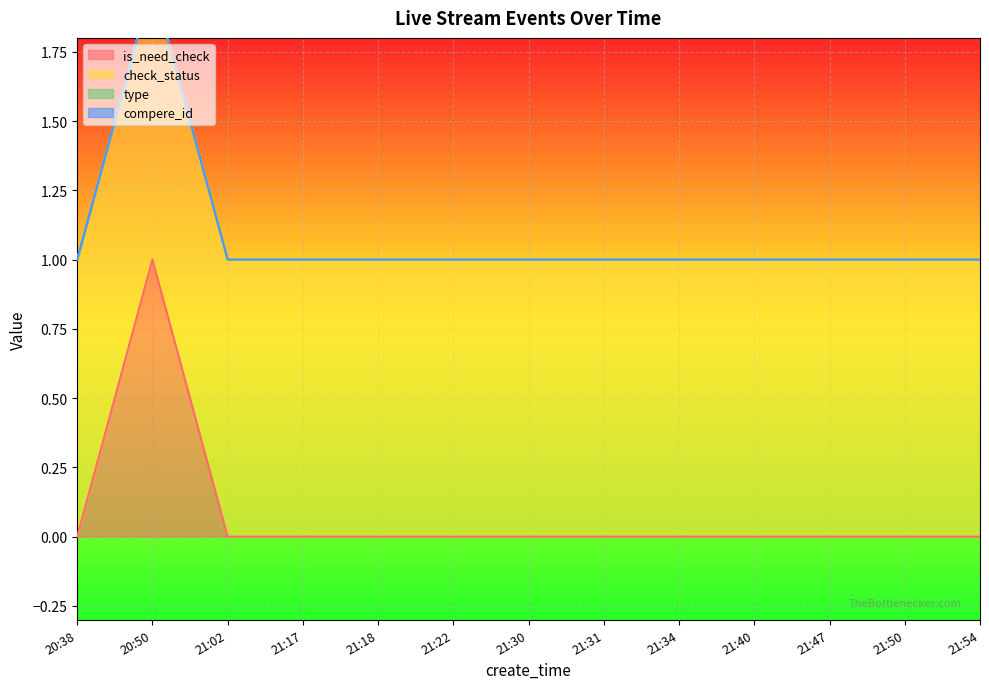

True or false: is_need_check has a value of 0 at 21:54.

True